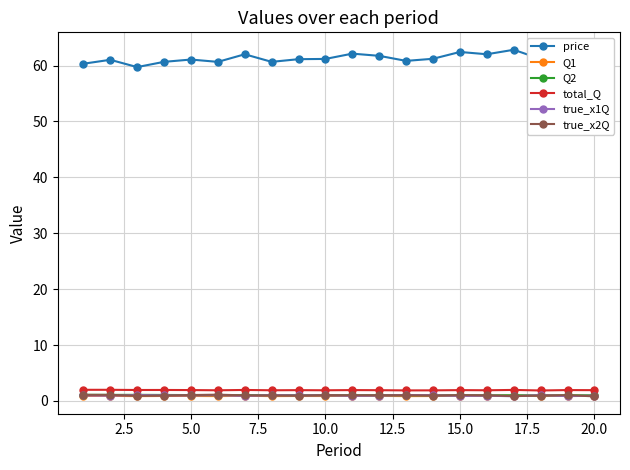

True or false: true_x1Q and total_Q cross at least once.

False